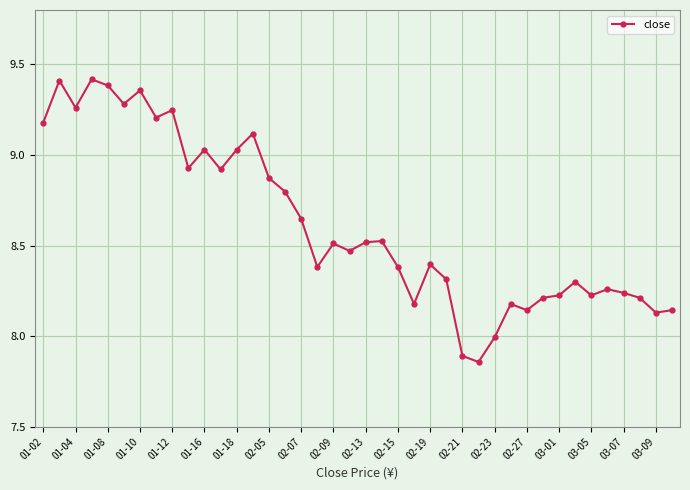

True or false: there are more than 2 points higher than both neighbors.

True